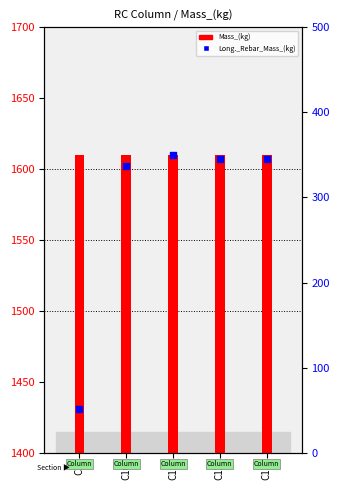

Is the value of Long._Rebar_Mass_(kg) at C12 greater than the value of Mass_(kg) at C12?

No